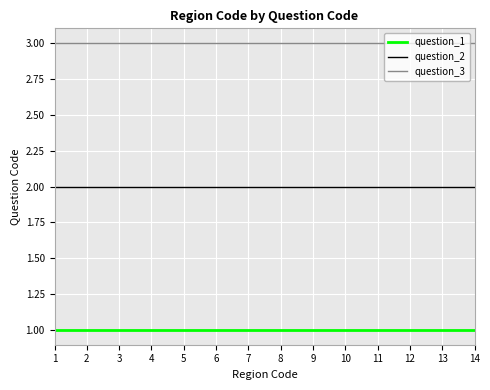

Which series has the largest total across all categories?

question_3